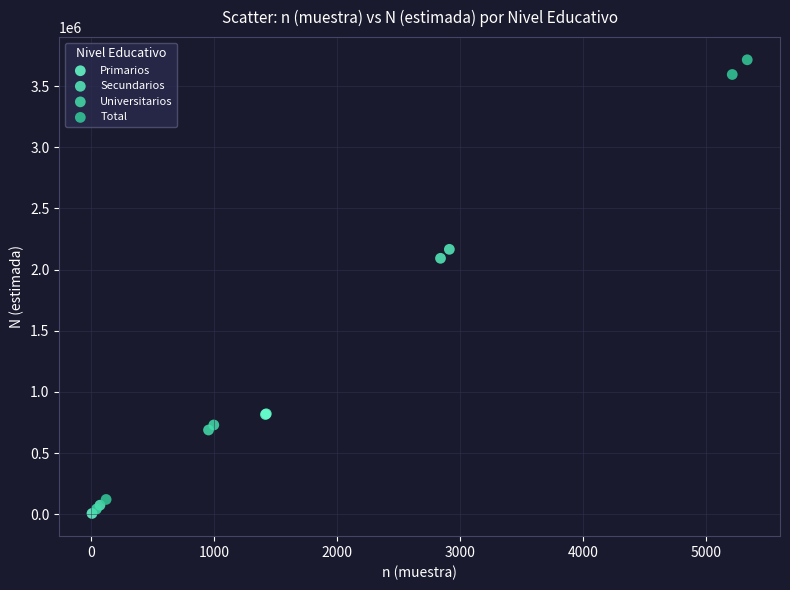

Which series has the widest spread of Y values?

Total